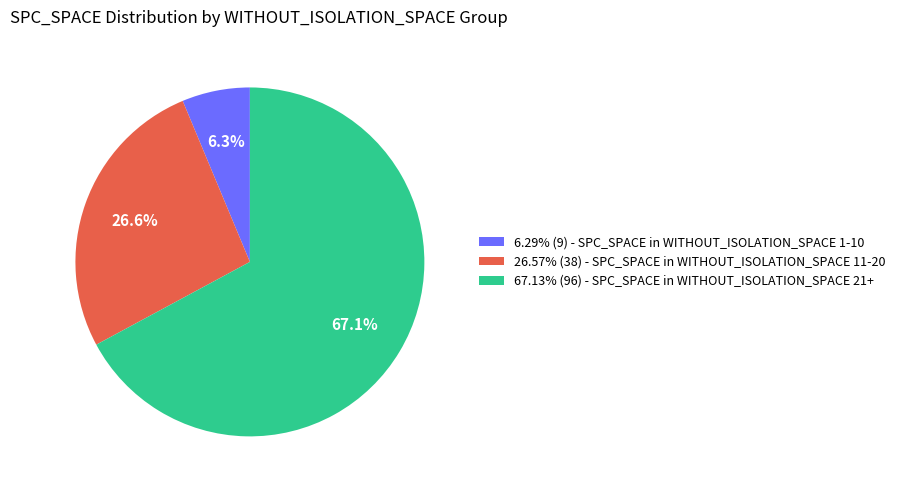

How many slices are in this pie chart?

3